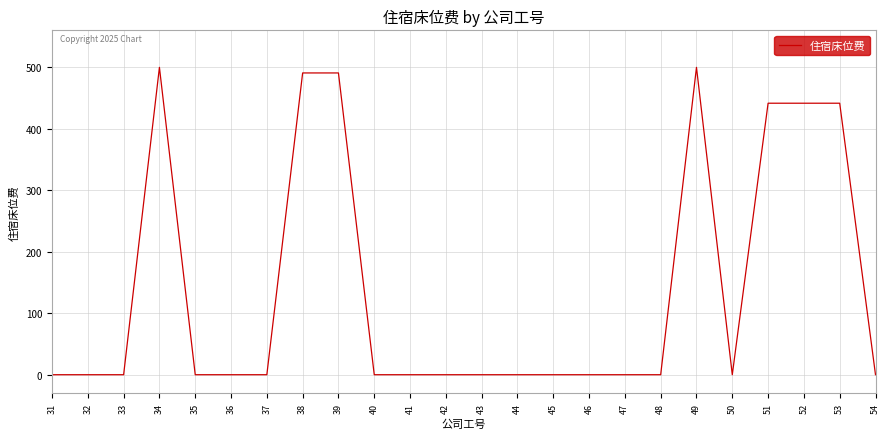

What is the maximum value shown in the chart?

500.0